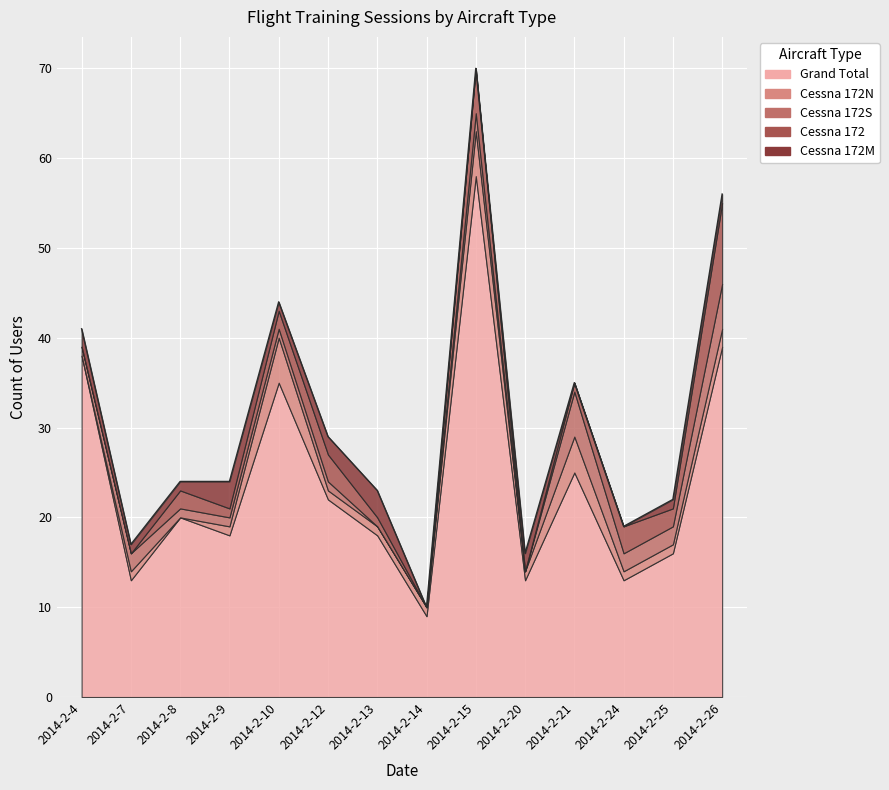

What is the sum of all Cessna 172N values?

24